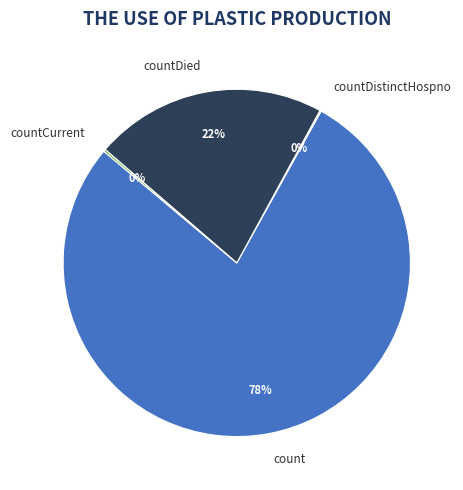

To the nearest percent, what is the difference between the count and countDied slice percentages?

56%